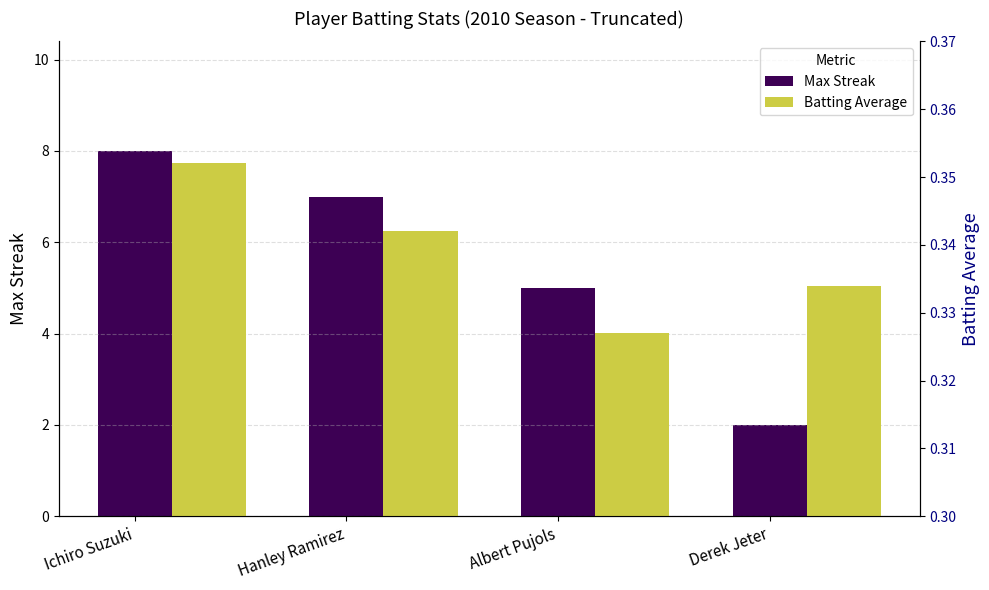

True or false: Batting Average has a value of 0.3 at Albert Pujols.

True